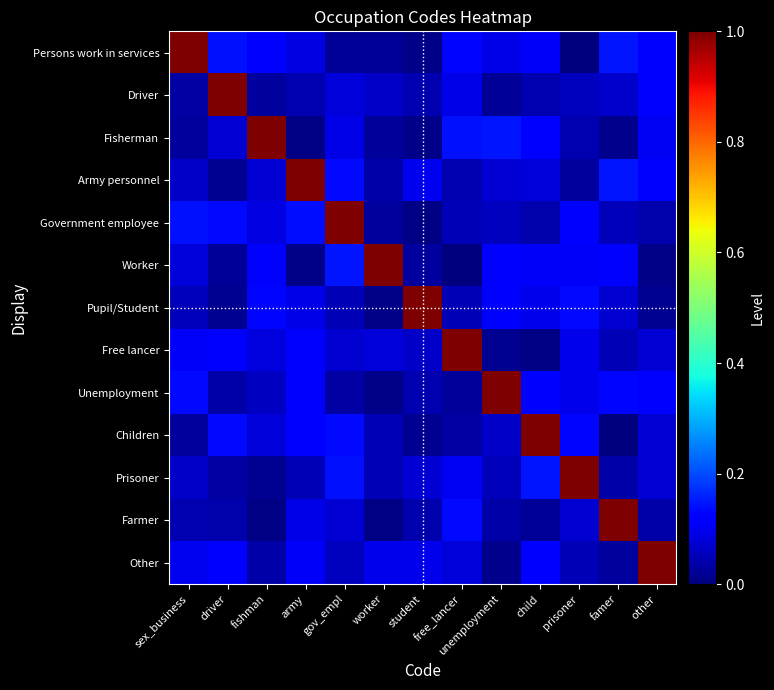

Rank the series by their maximum value, from lowest to highest.

Persons work in services, Driver, Fisherman, Army personnel, Government employee, Worker, Pupil/Student, Free lancer, Unemployment, Children, Prisoner, Farmer, Other